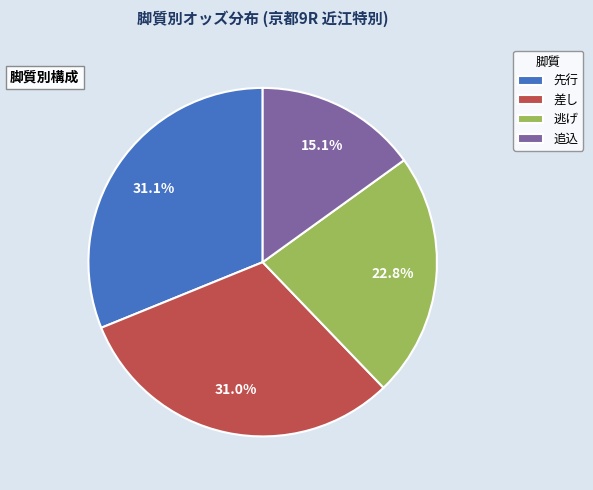

Approximately how many times larger is the value at 追込 compared to 先行?

0.5